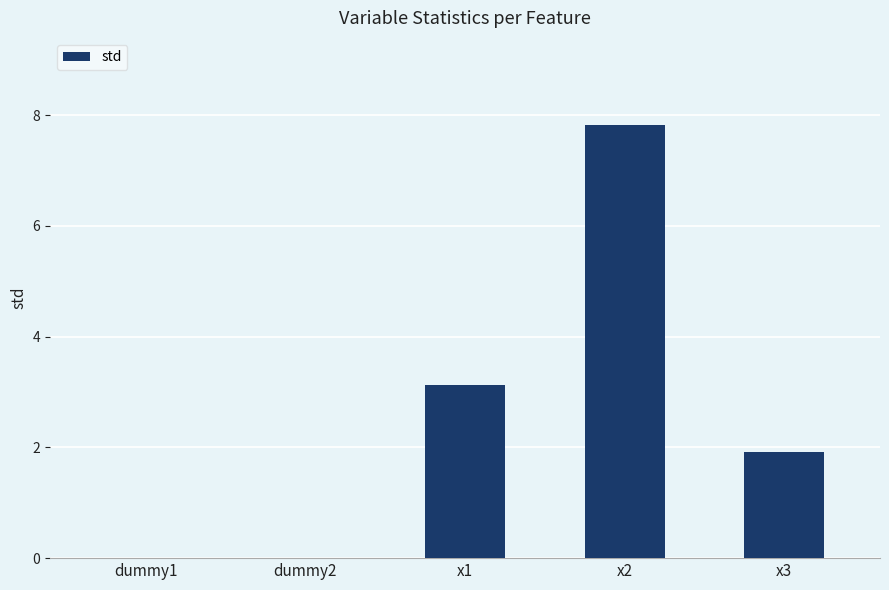

At which category does the chart reach its peak across all series?

x2